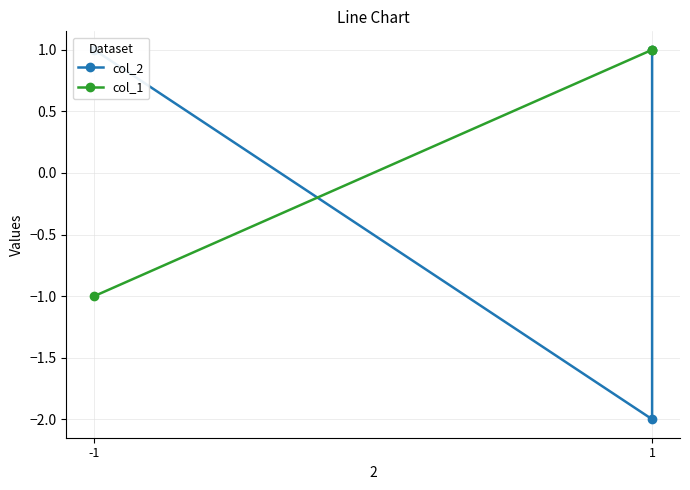

The value of col_1 at 1 is 2. True or false?

False